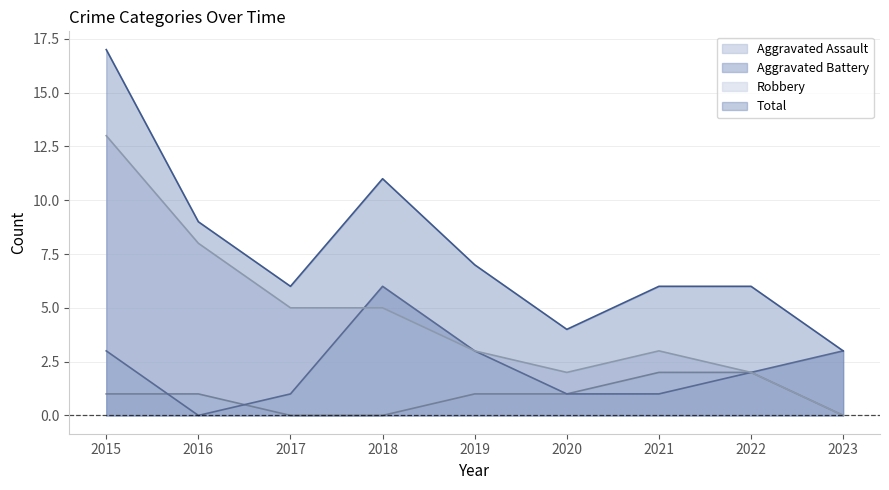

In Robbery, how many points are lower than both neighbors (excluding endpoints)?

1